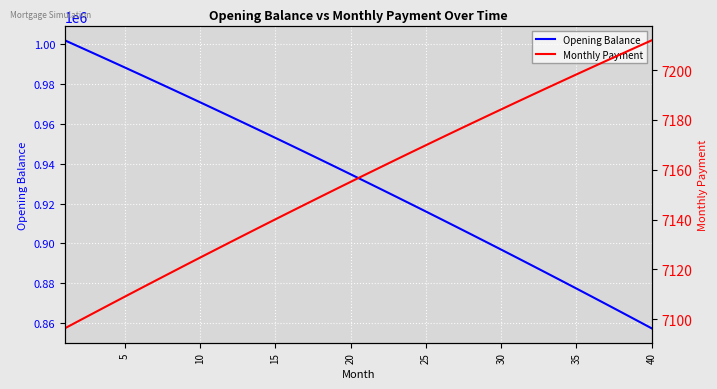

What value does the Opening Balance series have at 15?

952907.9